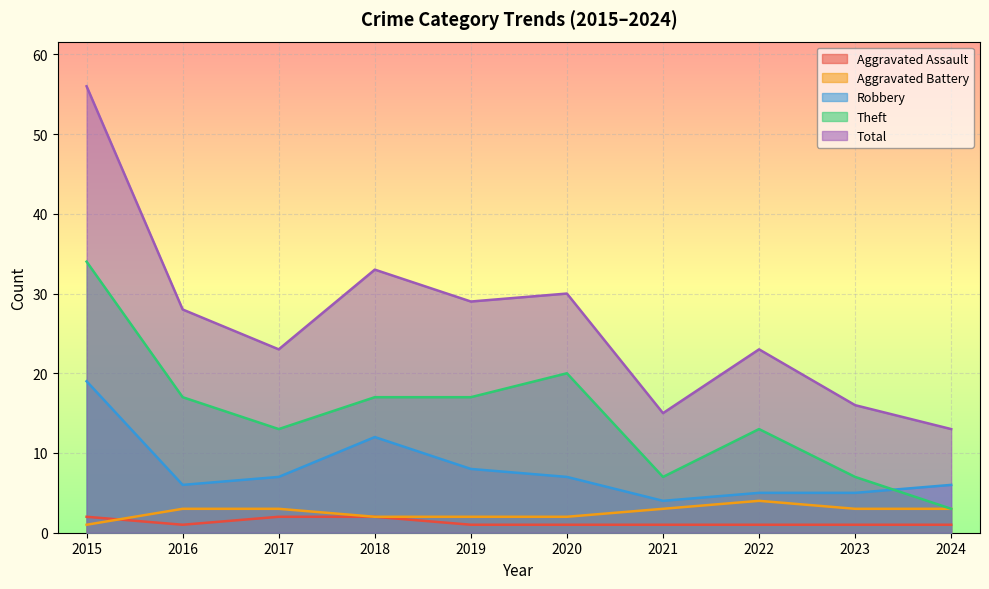

True or false: Total has a value of 7 at 2020.

False